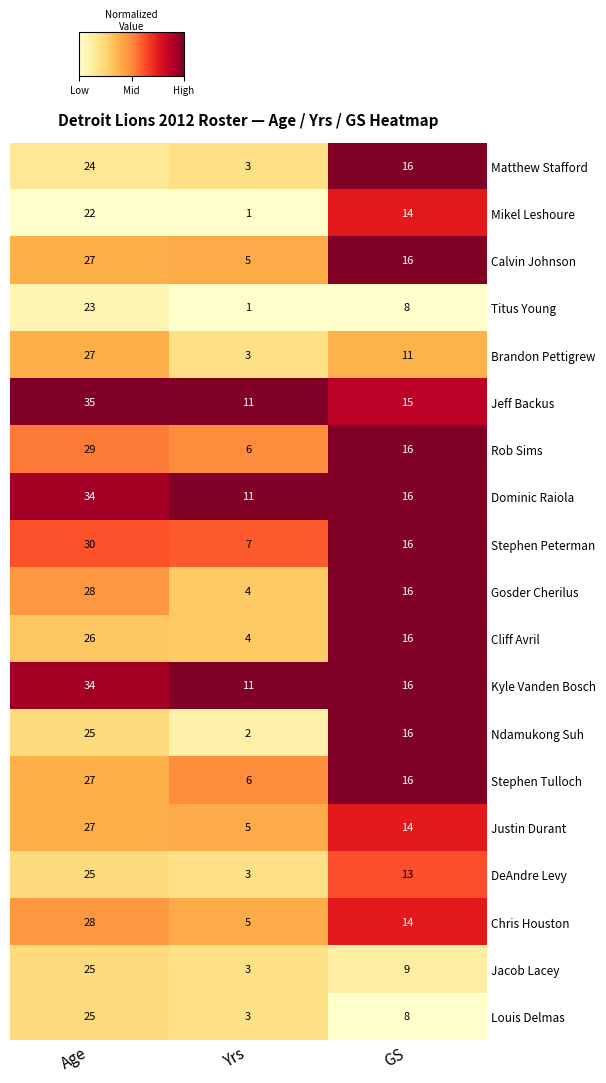

At which category does the chart reach its minimum across all series?

Yrs